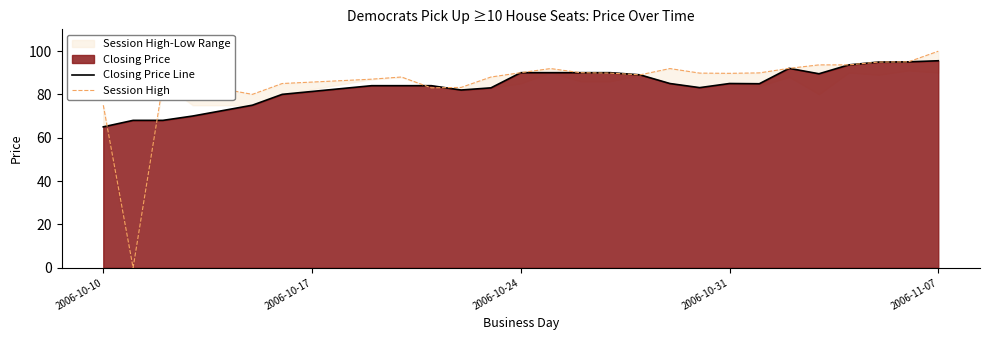

Is it true that Closing Price Line equals 144.5 at 2006-10-24?

False